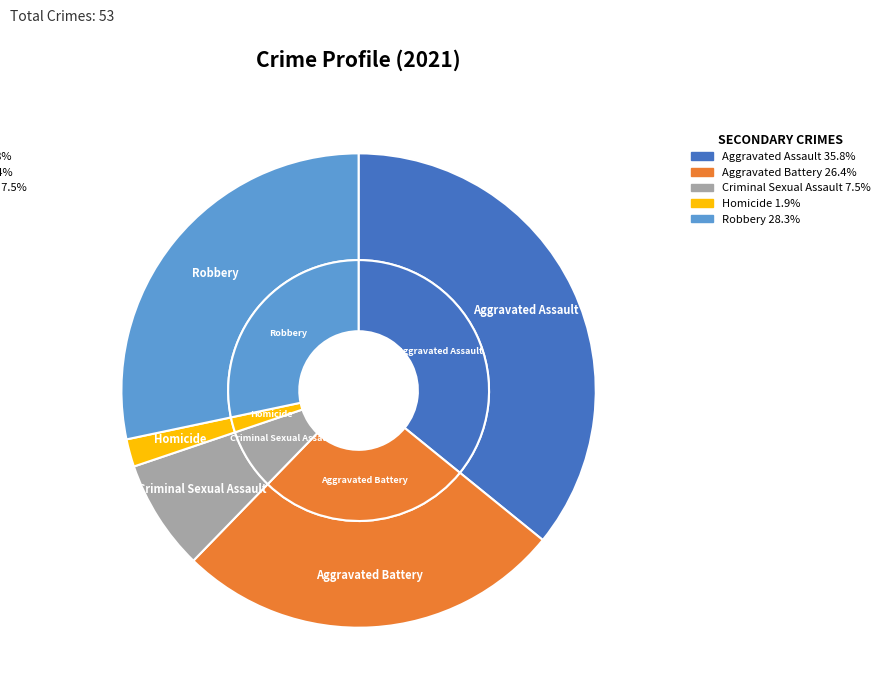

Which slice is the smallest?

Homicide